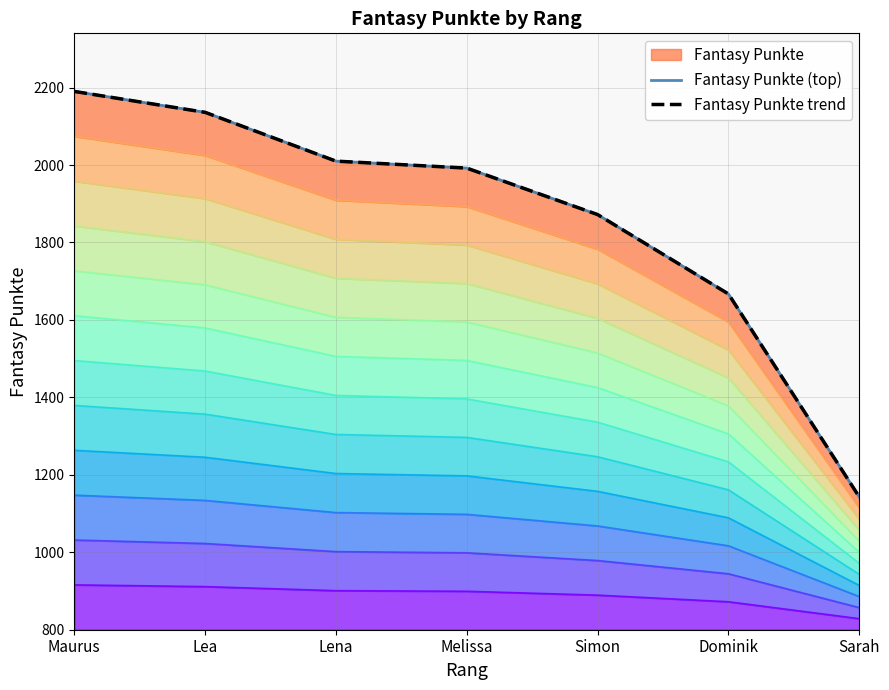

Which label corresponds to the smallest value in the chart?

Sarah